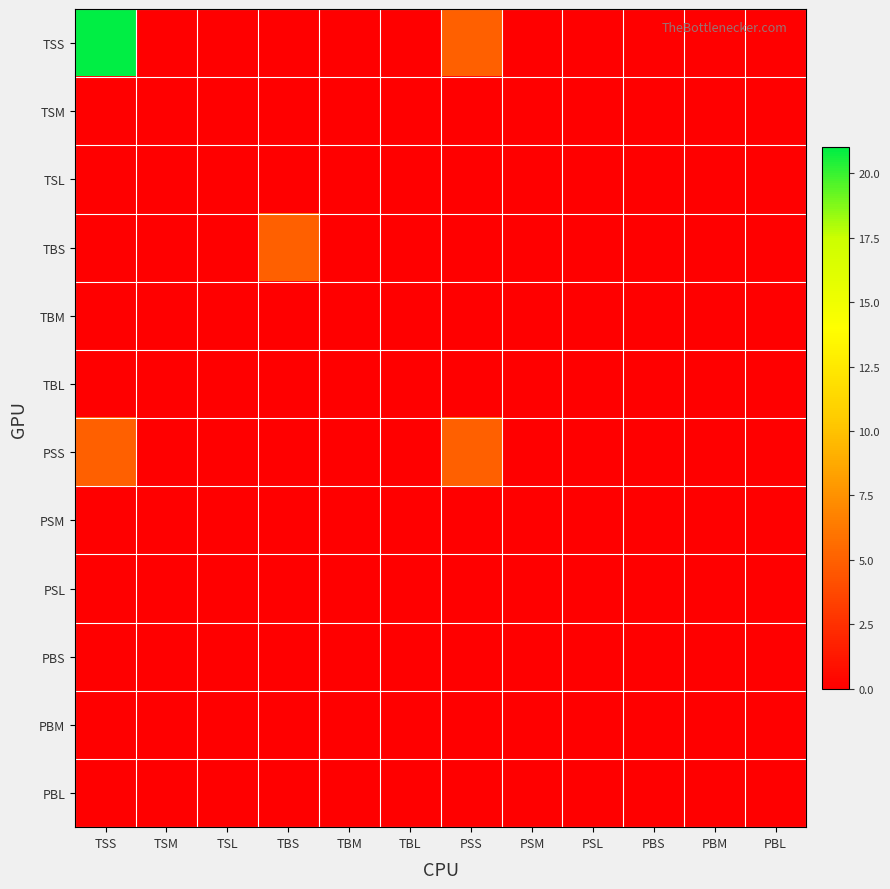

Which has a higher value, PSM or PBL?

PSM